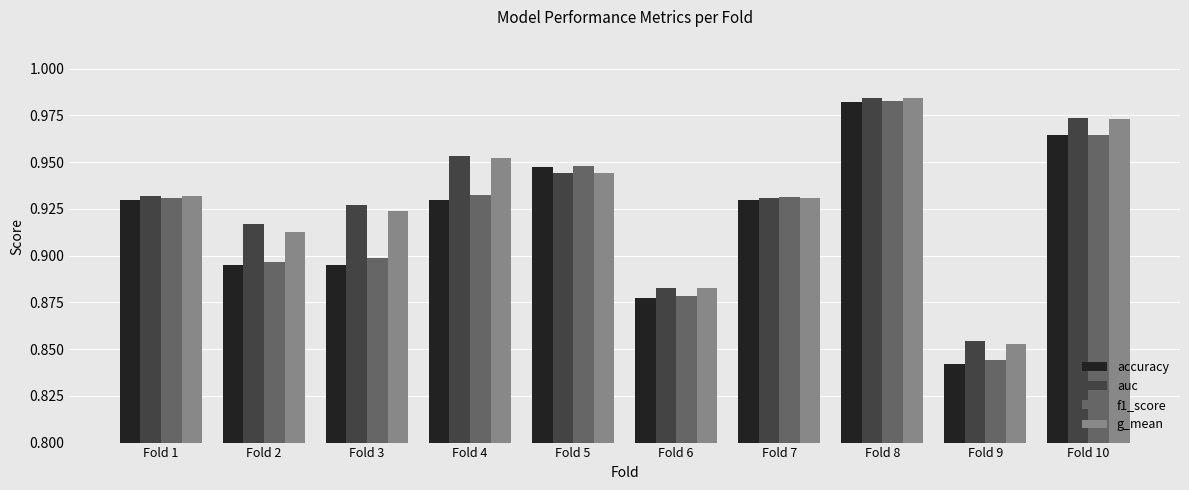

Does the chart contain stacked bars?

No